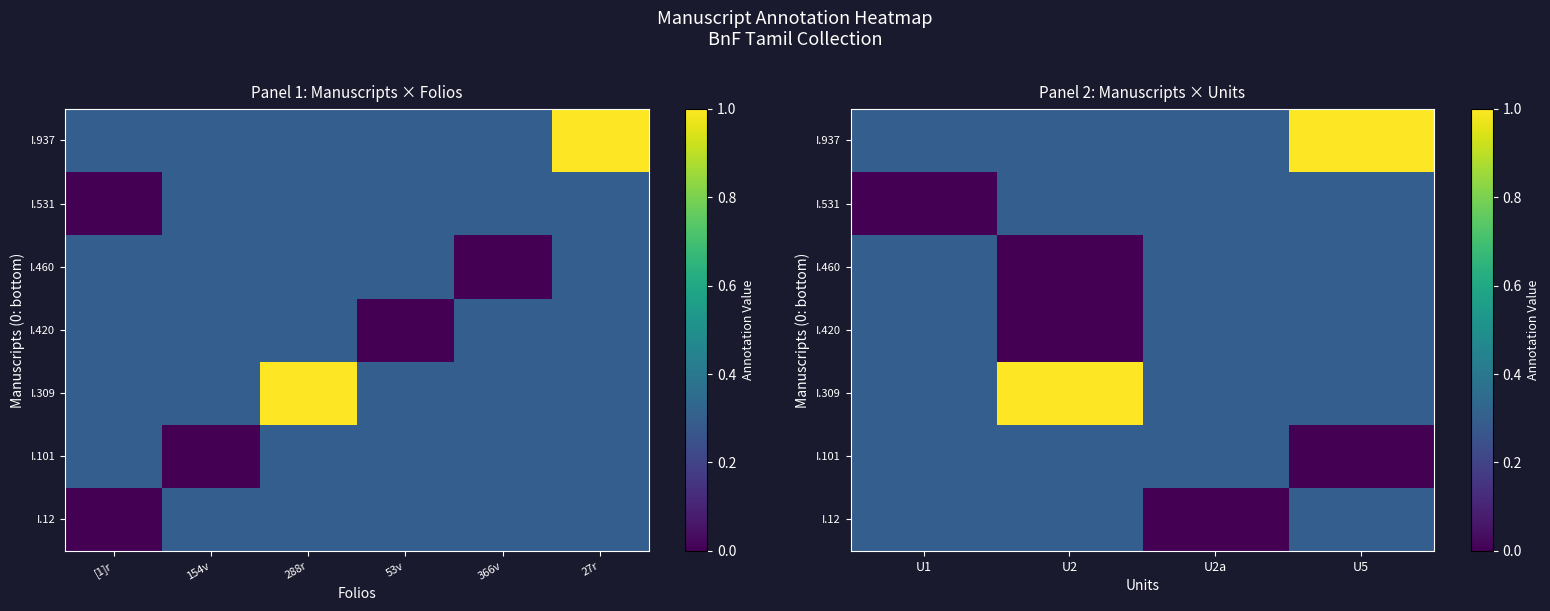

Is it true that I.460 equals 0.3 at U5?

True